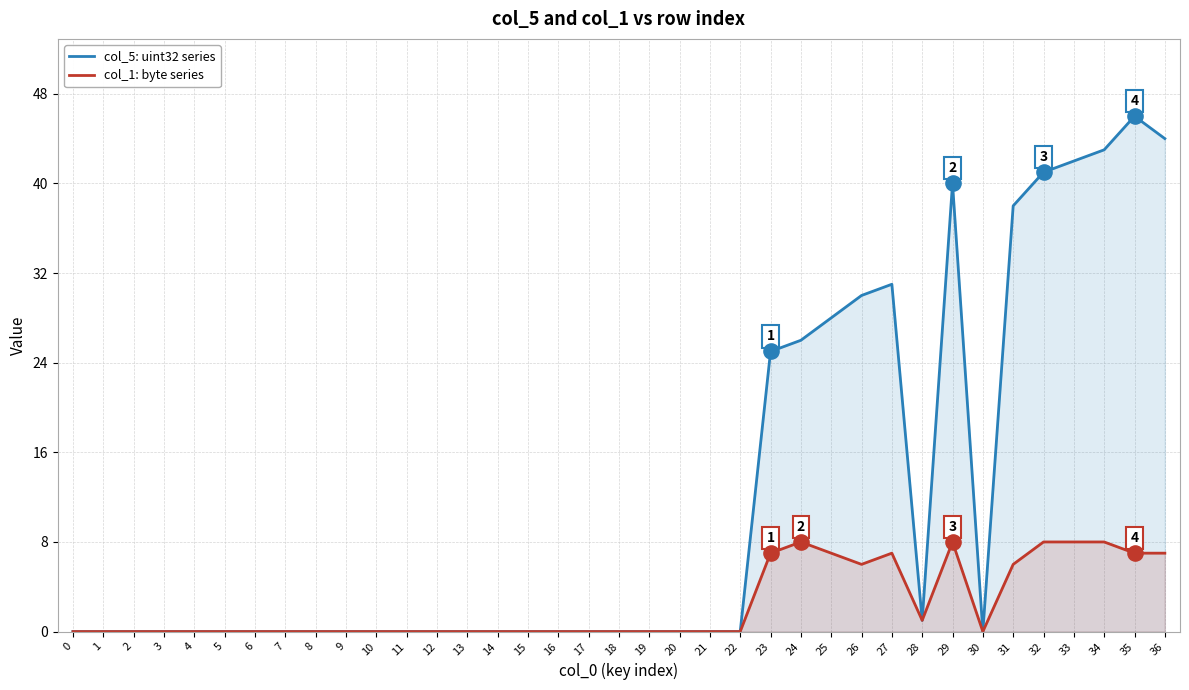

Which series has the largest total across all categories?

col_5: uint32 series